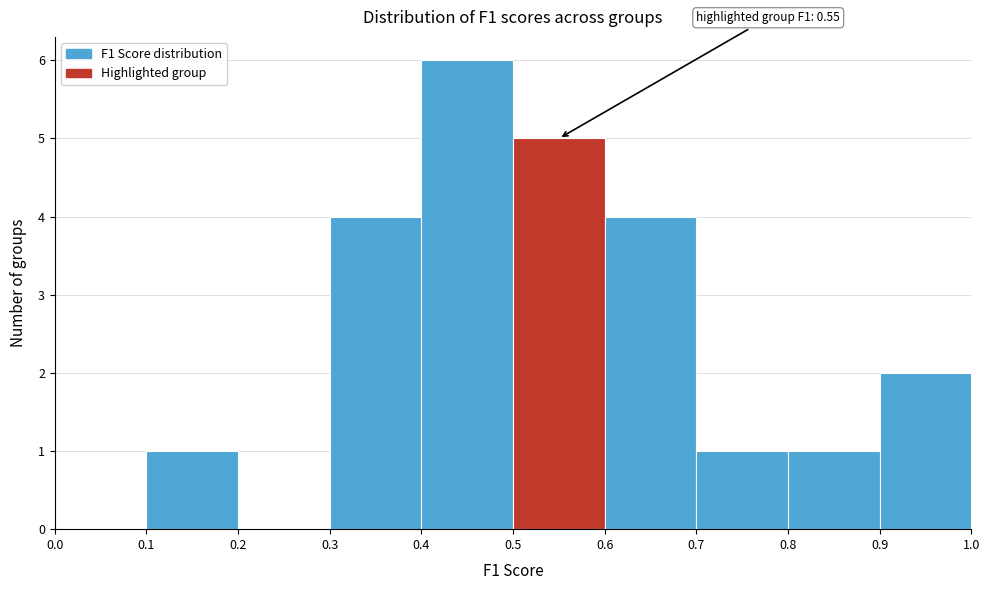

Over which range of the x-axis is the bar tallest?

0.4 to 0.5